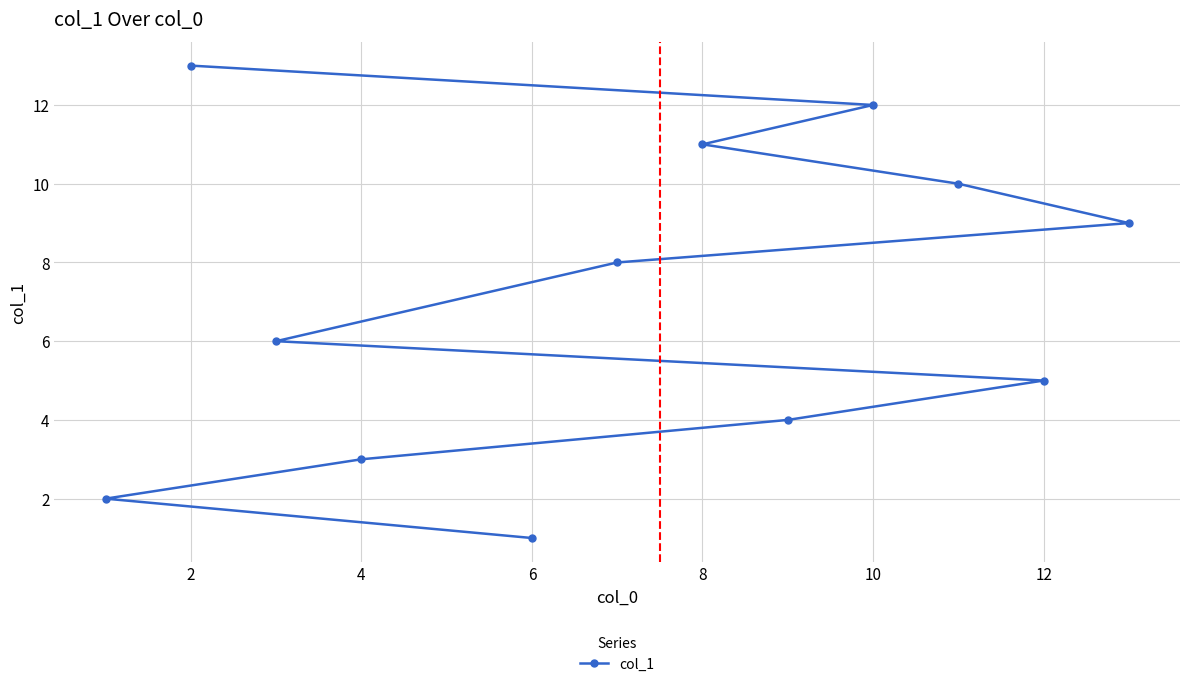

Reading left to right, list all the values displayed in this chart.

2	13	6	3	1	8	11	4	12	10	5	9